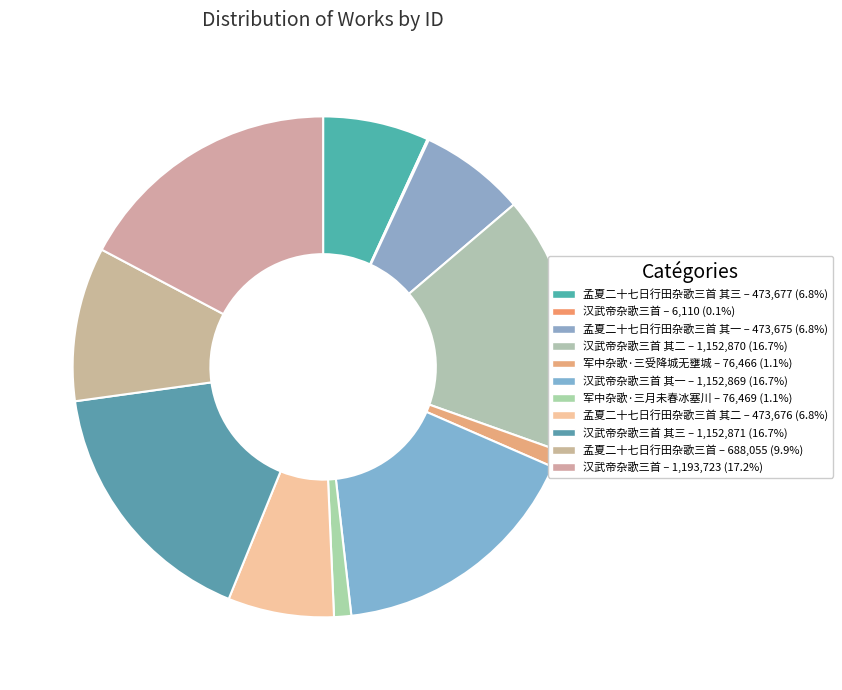

Count the number of slices in the pie.

11